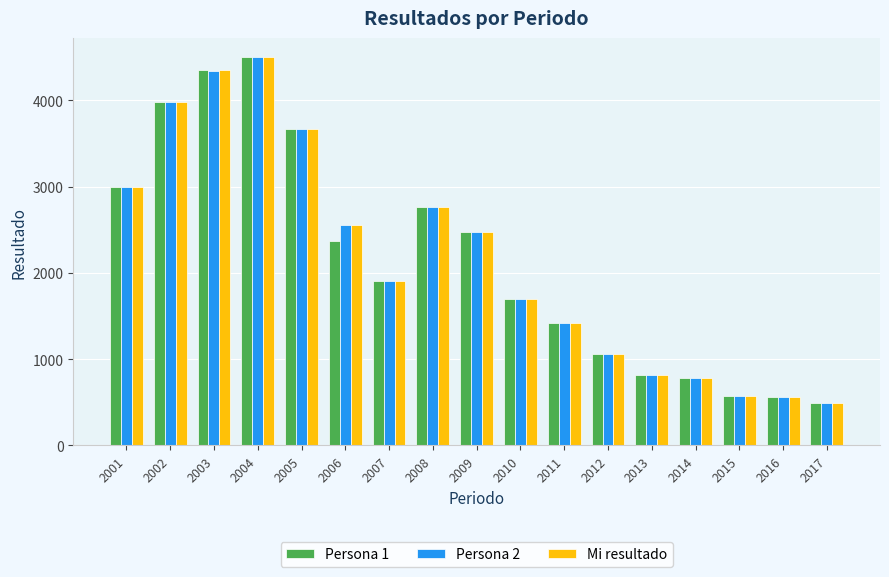

At which category is the sum across all series the highest?

2004